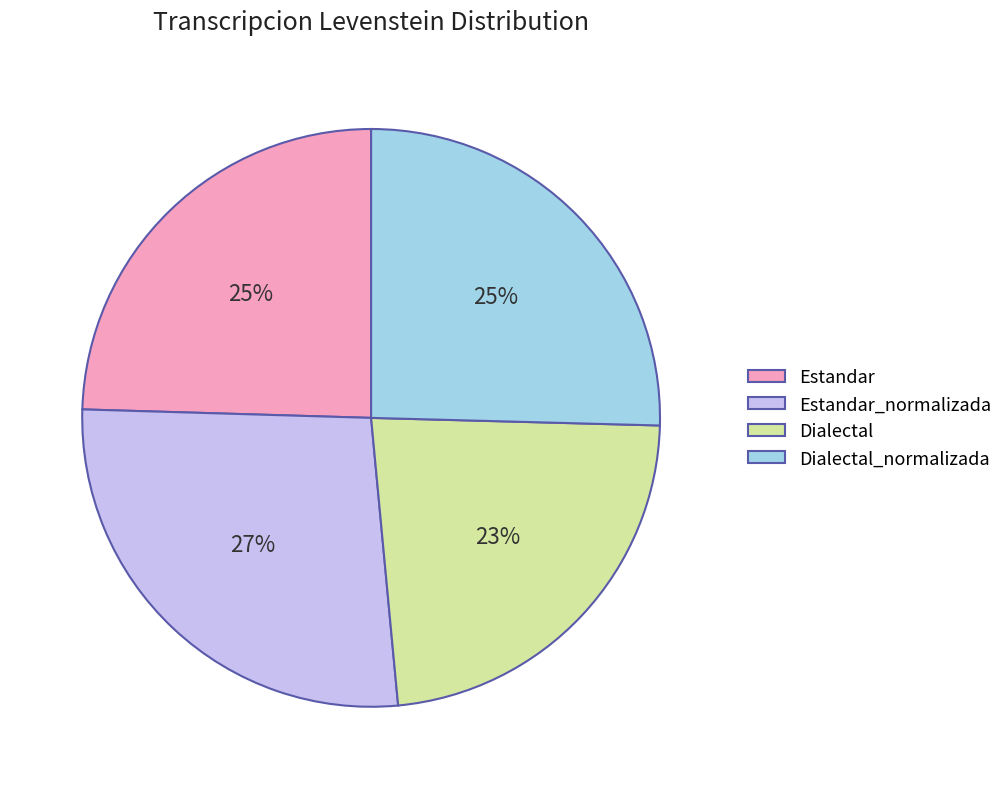

Which has a higher value, Estandar or Dialectal?

Estandar